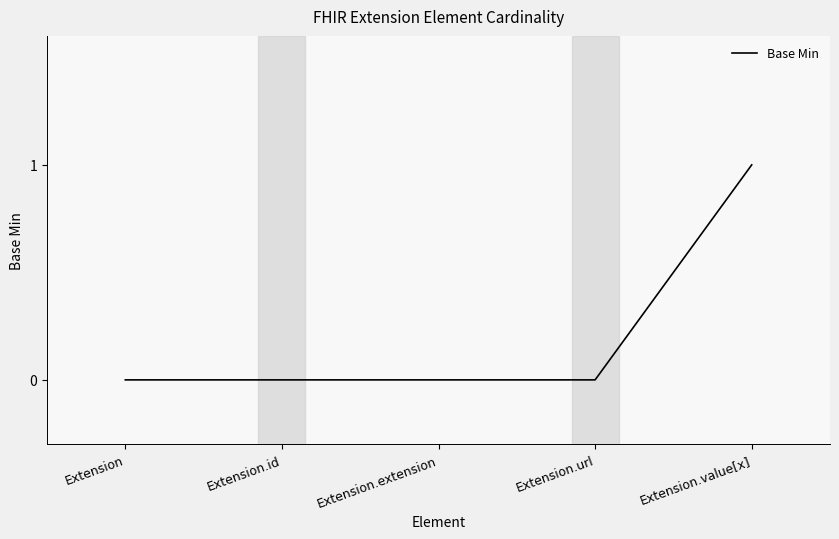

What is the difference between the values at Extension.value[x] and Extension?

1